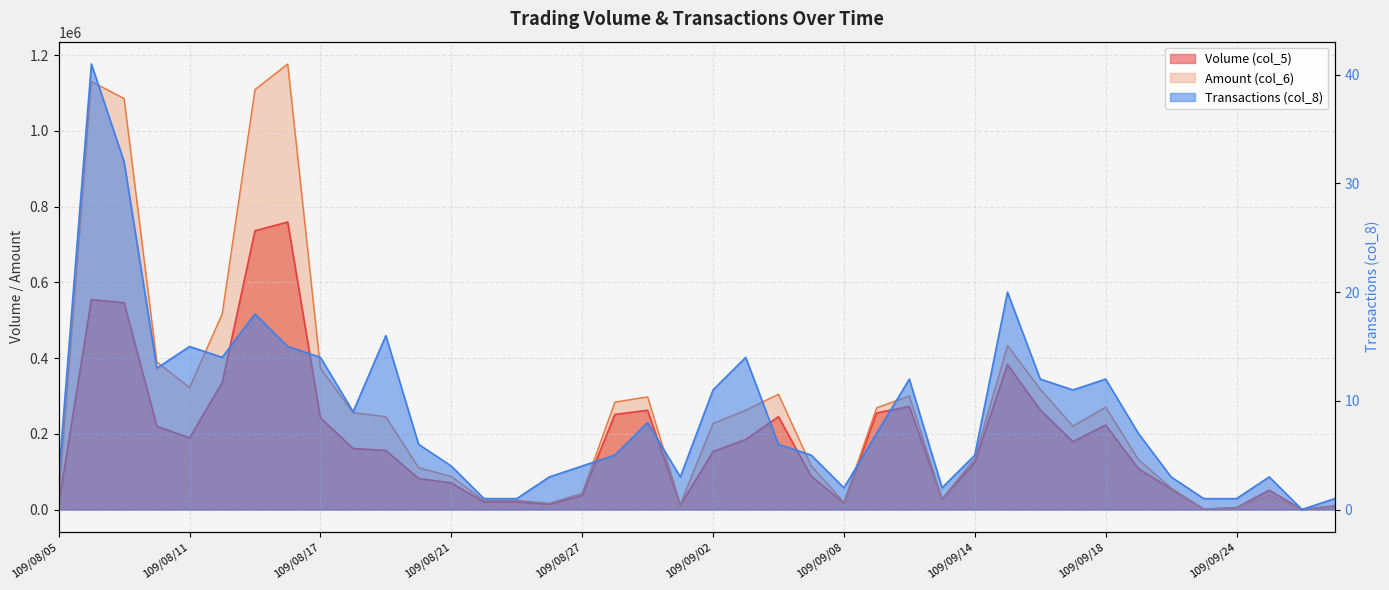

True or false: Transactions (col_8) has a value of 17 at 109/09/28.

False